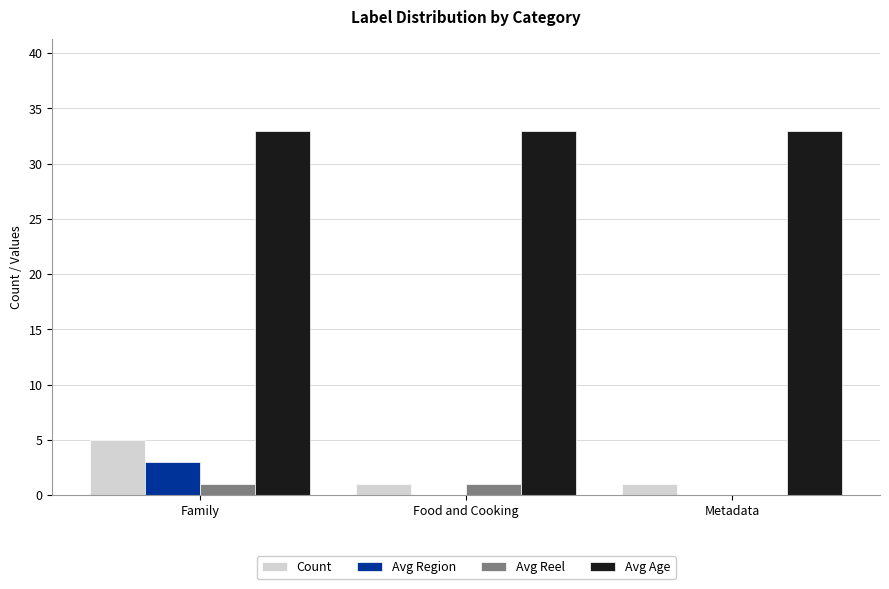

Is the value of Avg Reel at Food and Cooking greater than the value of Avg Age at Family?

No